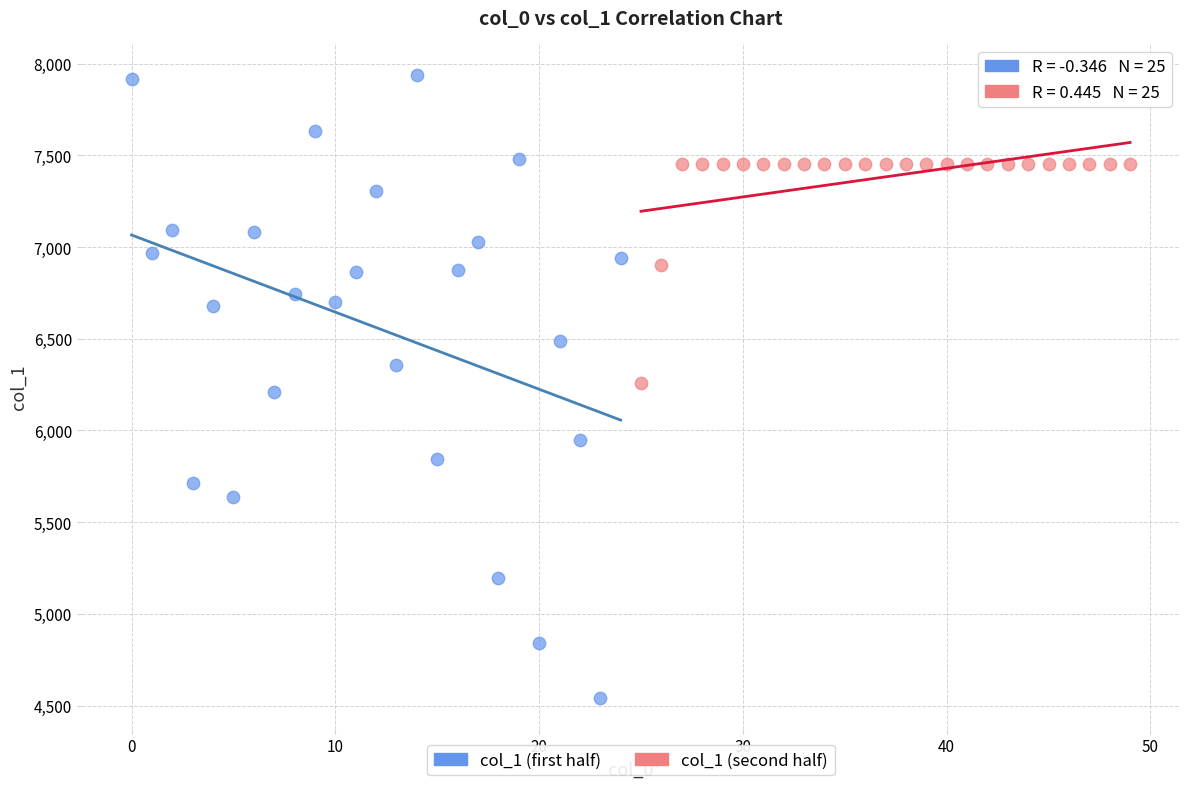

What are all the series names shown in the legend?

col_1 (first half), col_1 (second half)